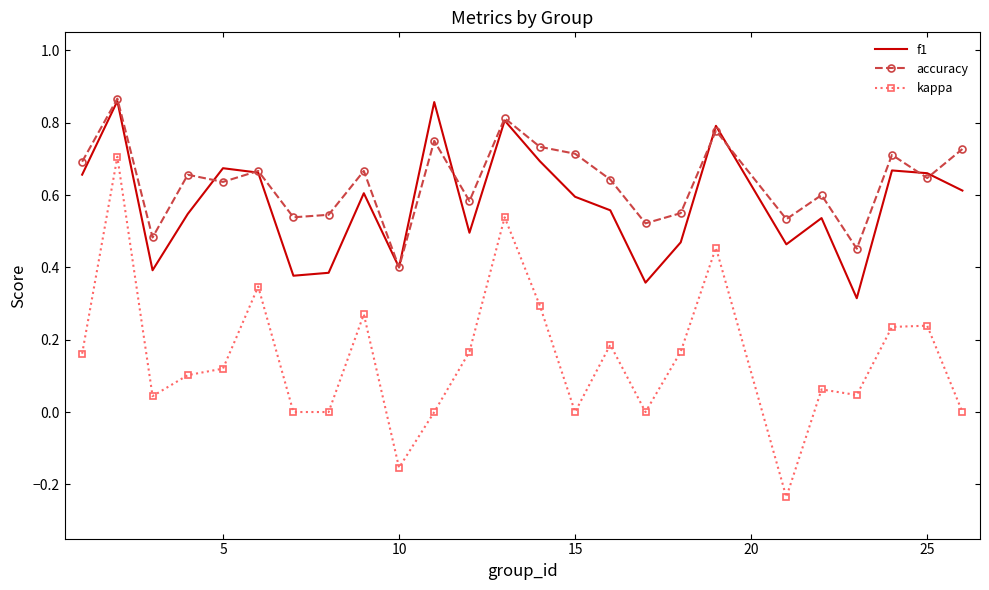

Which series has the widest spread of values?

kappa